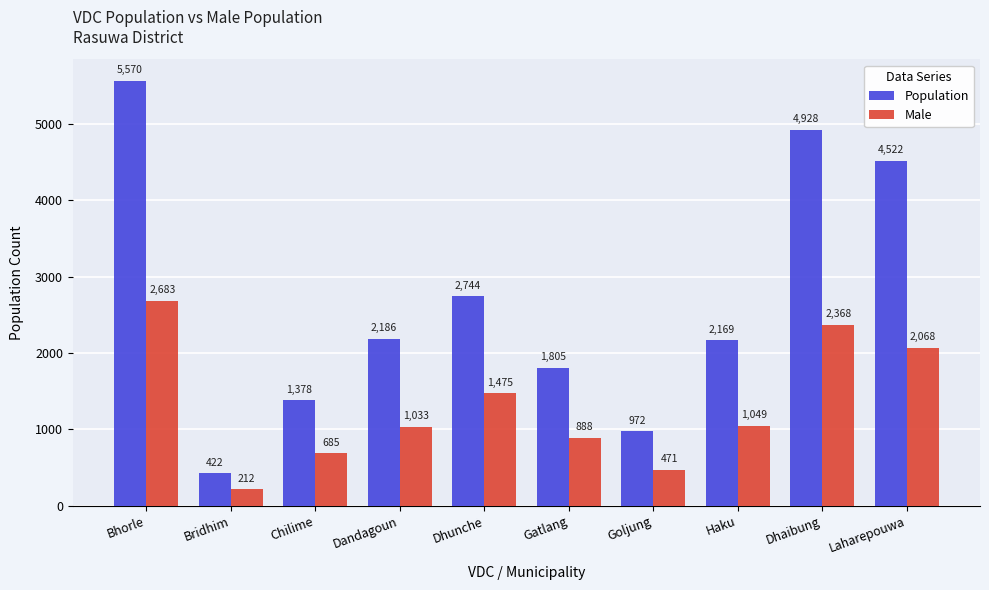

At how many categories does at least one series exceed 2403?

4